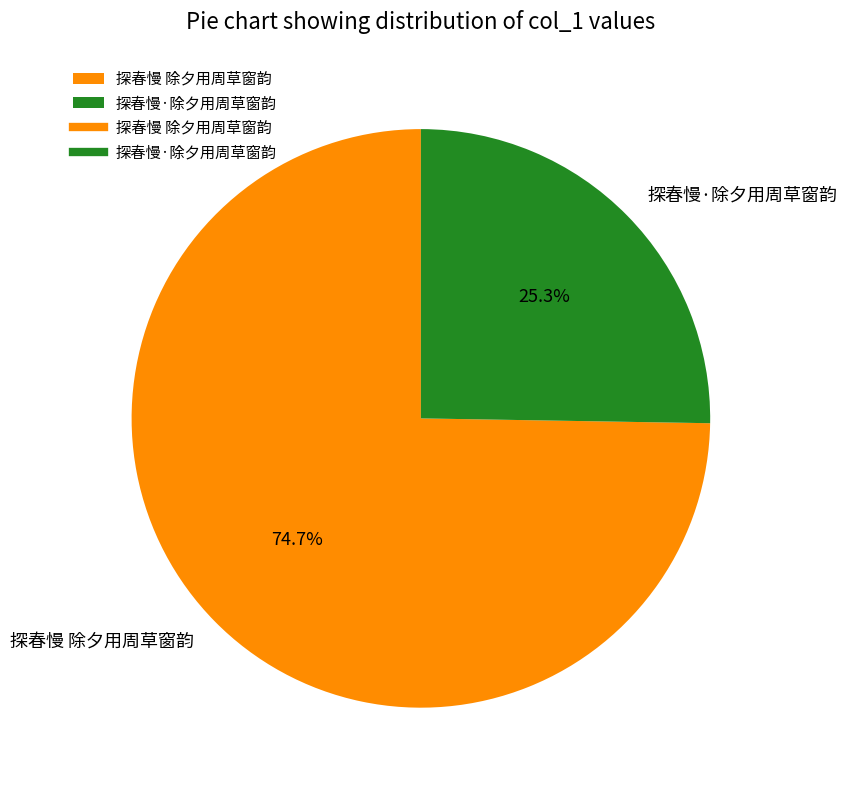

How many segments does this pie chart have?

2